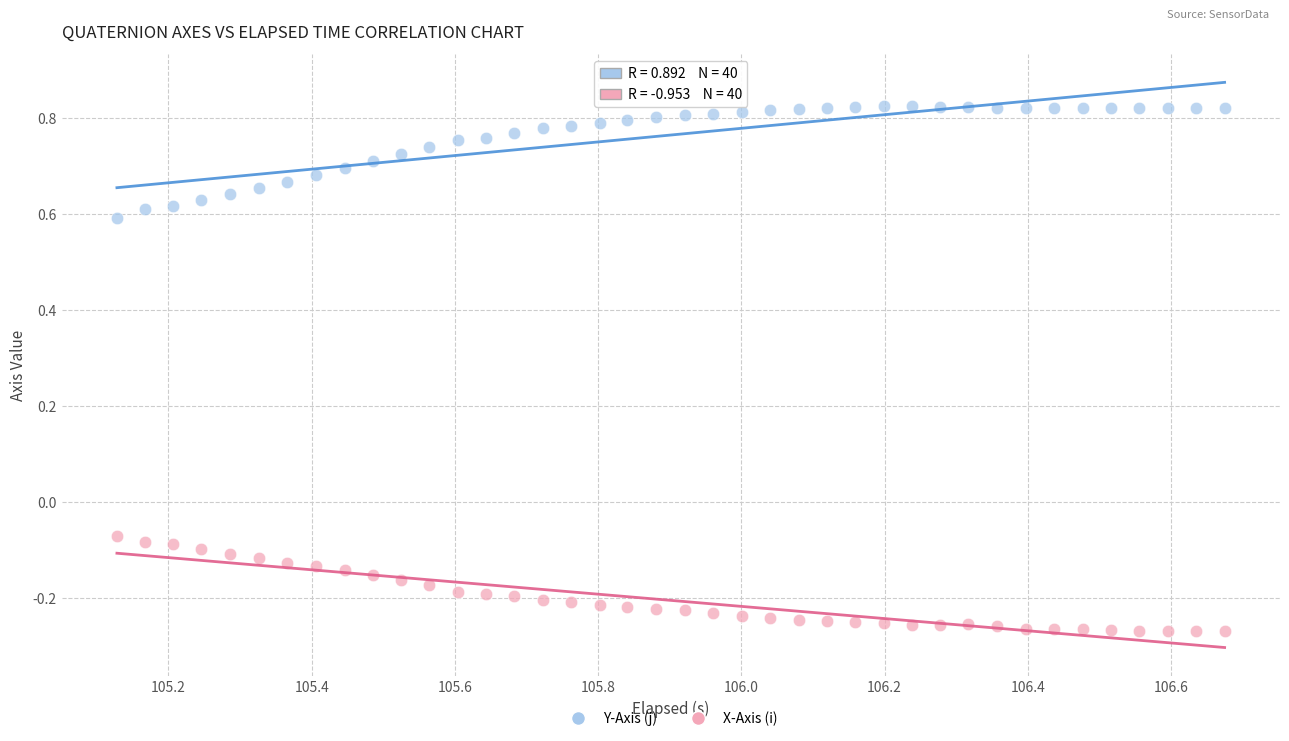

Which series reaches the maximum Y coordinate?

Y-Axis (j)